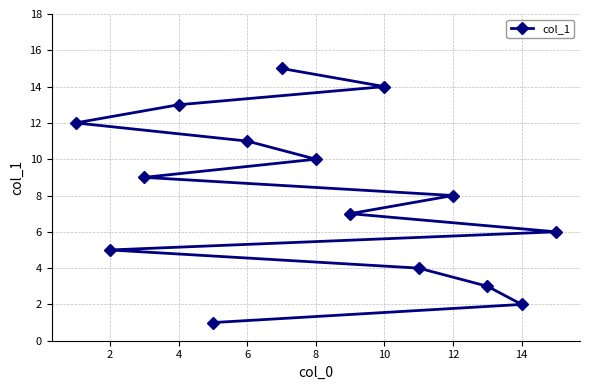

What is the average value?

8